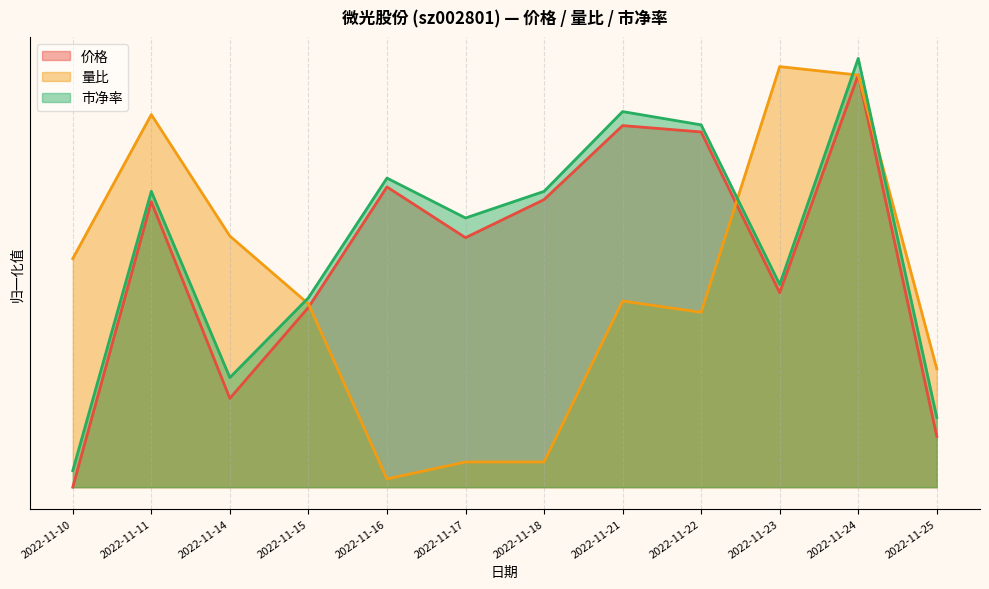

How many distinct data groups are displayed?

3